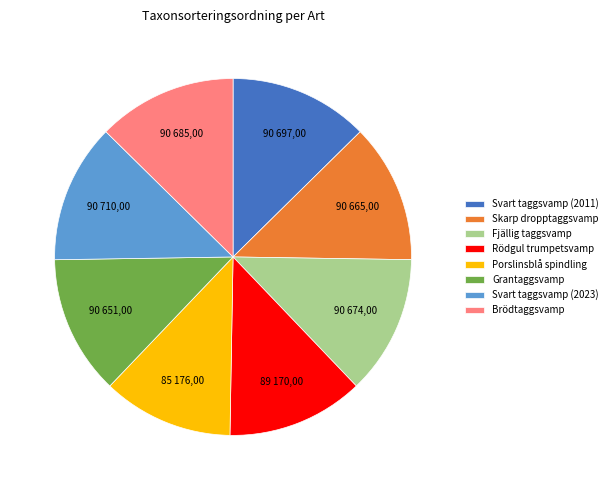

Does Grantaggsvamp represent more than half of the total?

No